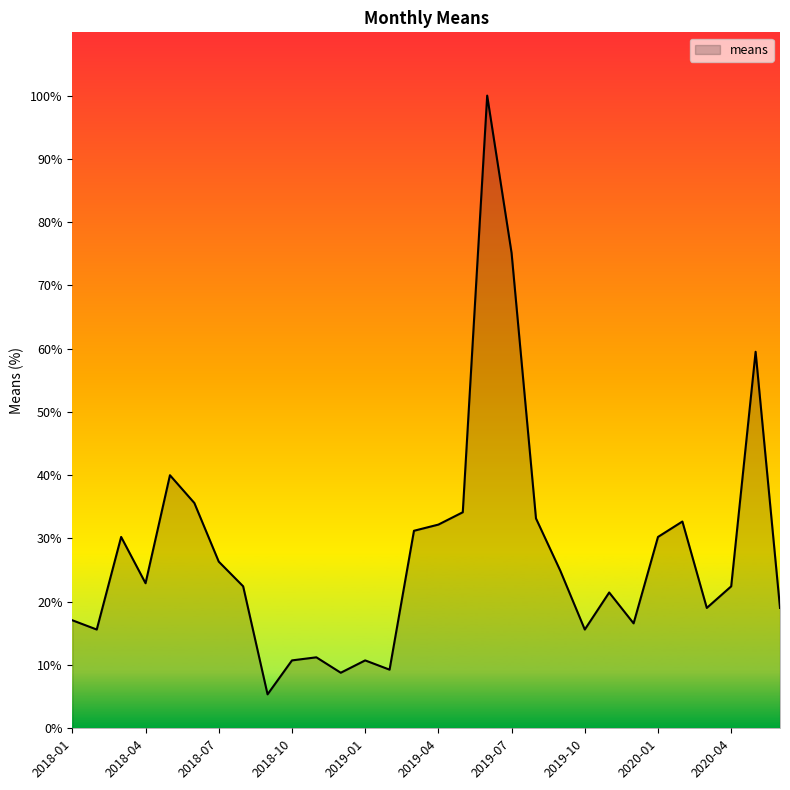

What is the minimum value shown in the chart?

5.4